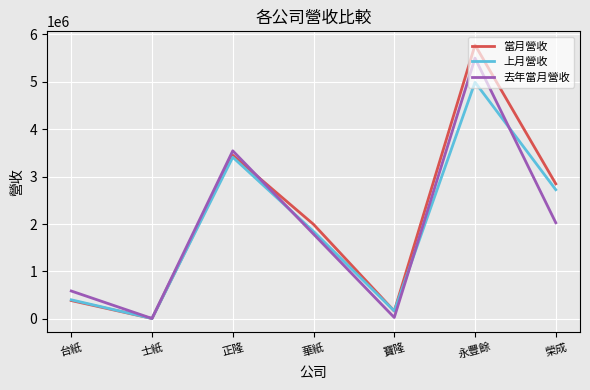

Is the value of 當月營收 at 永豐餘 greater than the value of 去年當月營收 at 榮成?

Yes